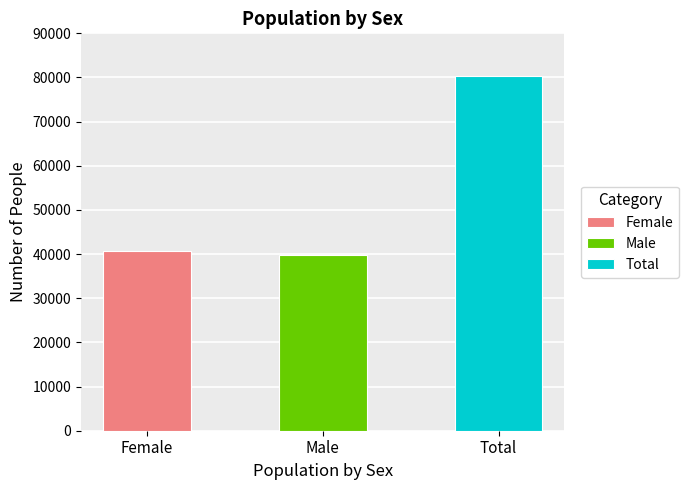

Which category has the lowest value across all series?

Male